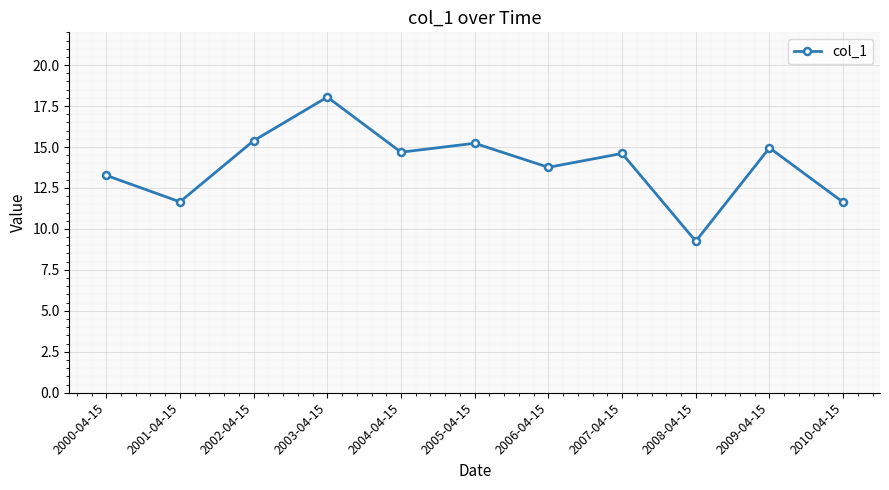

What is the change in value from 2003-04-15 to 2006-04-15?

-4.3